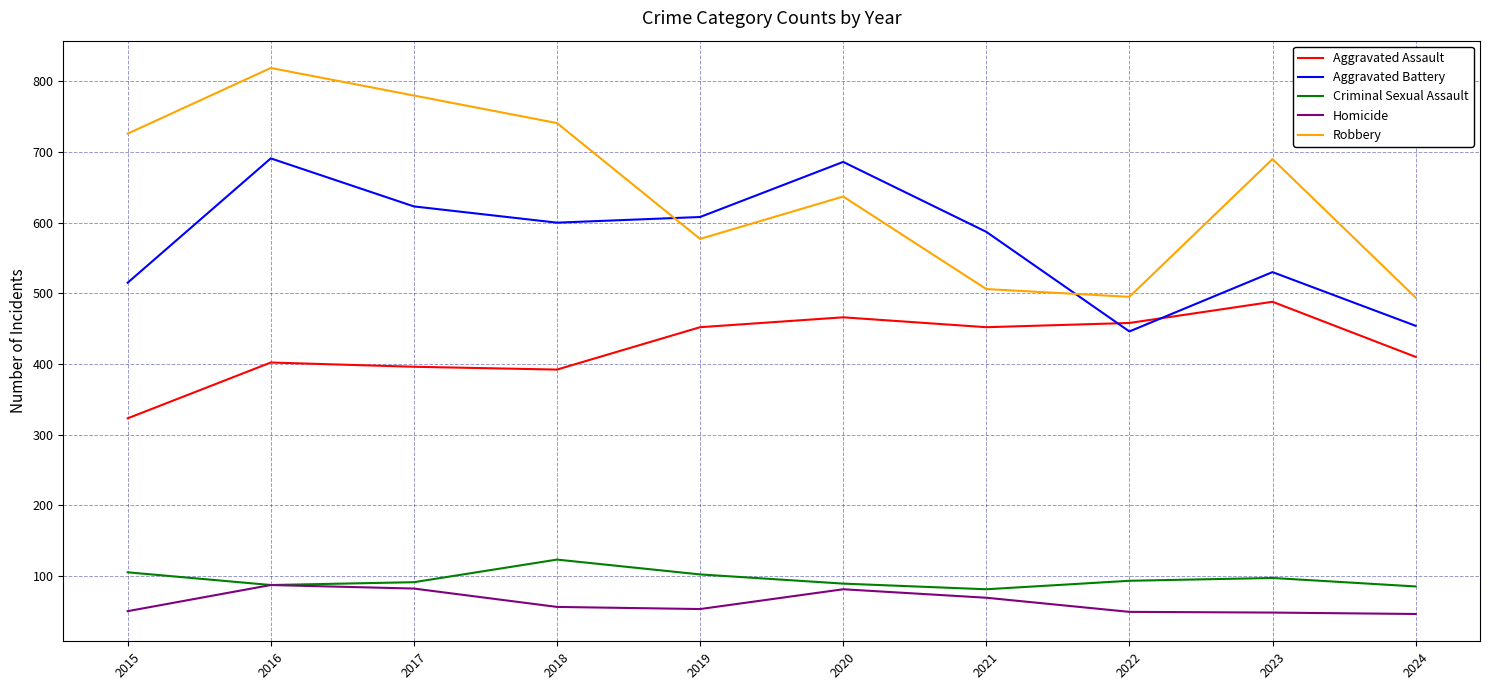

What is the difference between the highest and lowest values at 2017?

698